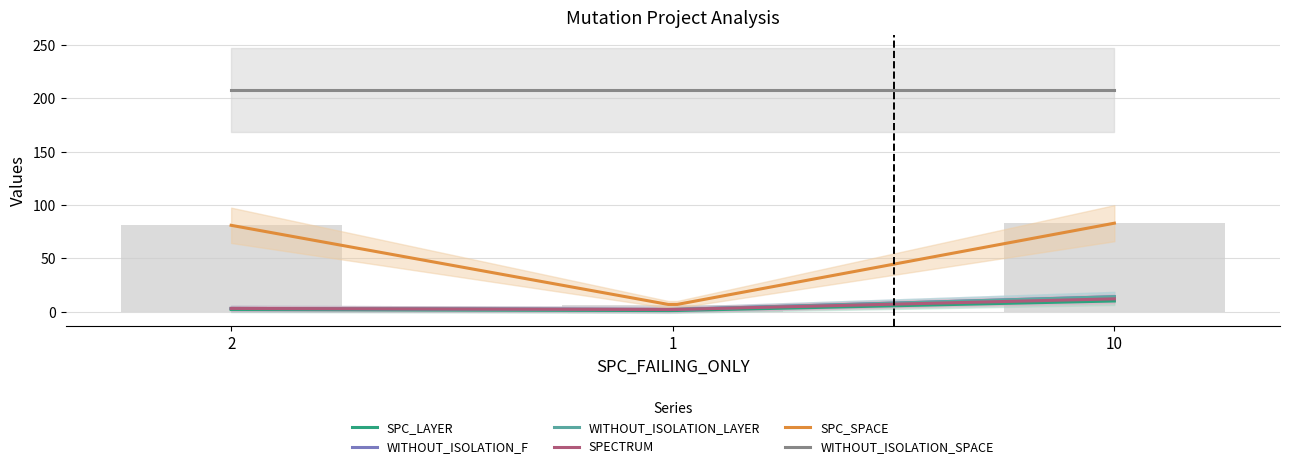

At 1, list the series in order from smallest to largest.

SPC_LAYER, WITHOUT_ISOLATION_F, WITHOUT_ISOLATION_LAYER, SPECTRUM, SPC_SPACE, WITHOUT_ISOLATION_SPACE